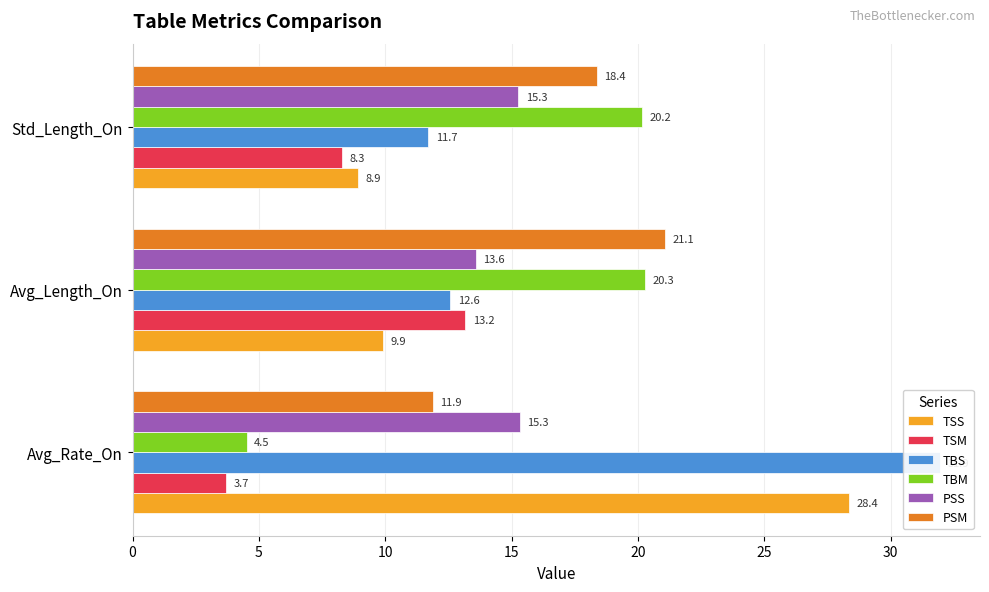

Is the value of TSM at Avg_Rate_On greater than the value of PSM at Avg_Rate_On?

No